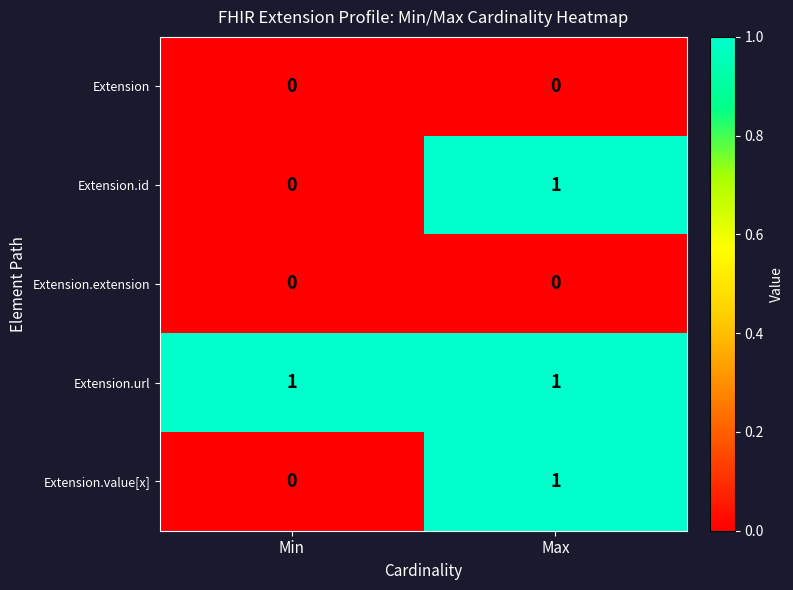

Reading left to right, transcribe all the data shown in this chart.

Extension: 0	0
Extension.id: 0	1
Extension.extension: 0	0
Extension.url: 1	1
Extension.value[x]: 0	1